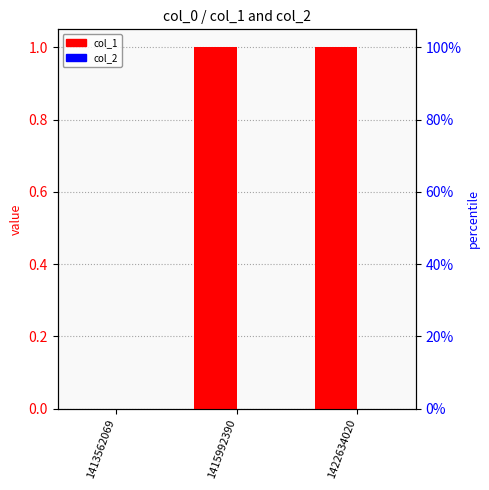

What is the value of the col_1 bar at the 3rd from the left?

1